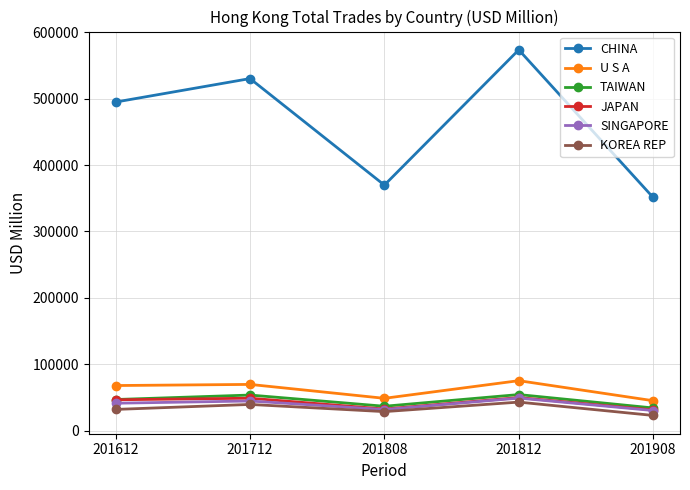

True or false: SINGAPORE and CHINA cross at least once.

False